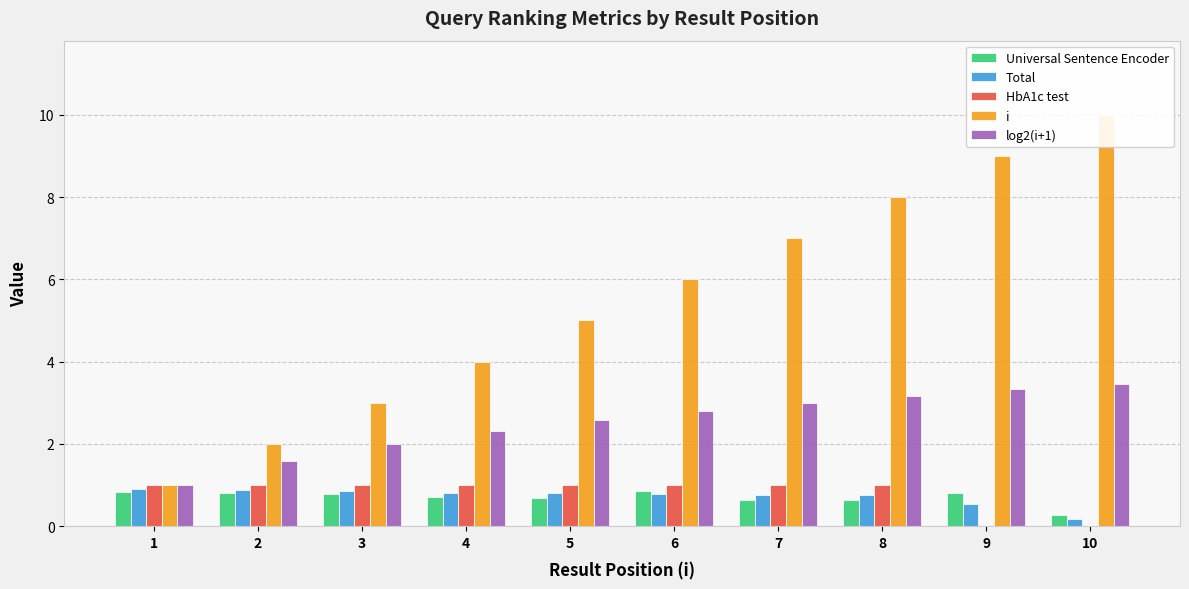

At which label is log2(i+1) closest to 2?

3